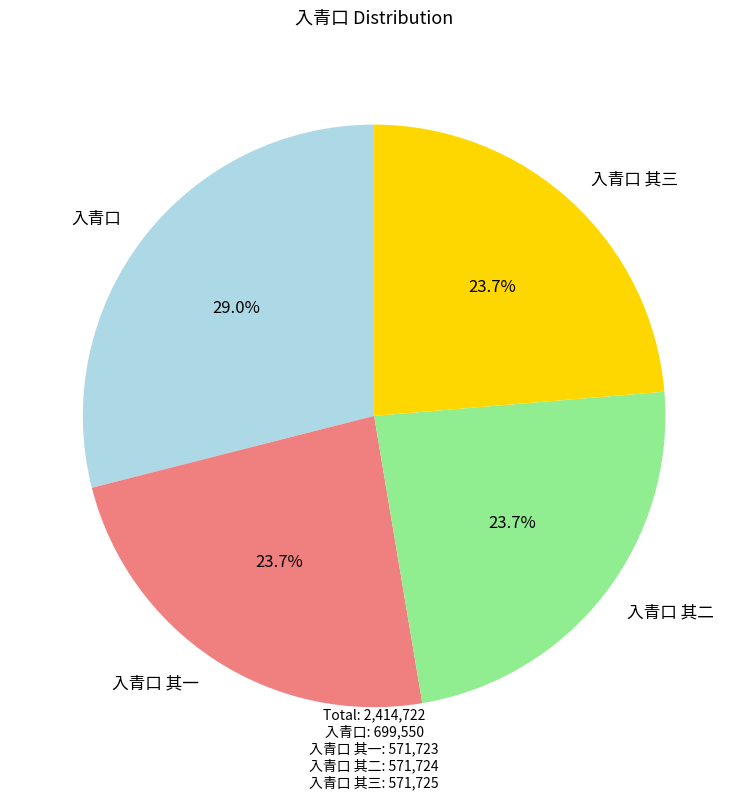

True or false: 入青口 其三 accounts for 24% of the total.

True